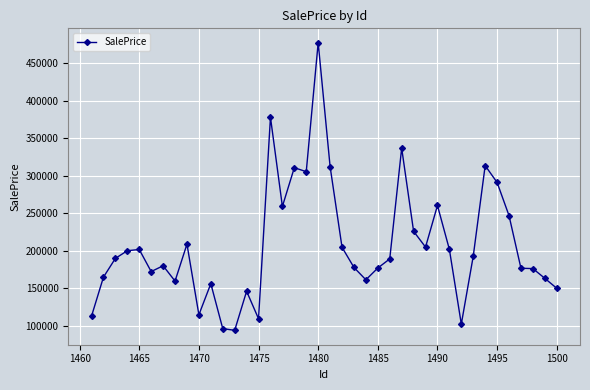

What is the maximum value shown in the chart?

477614.5